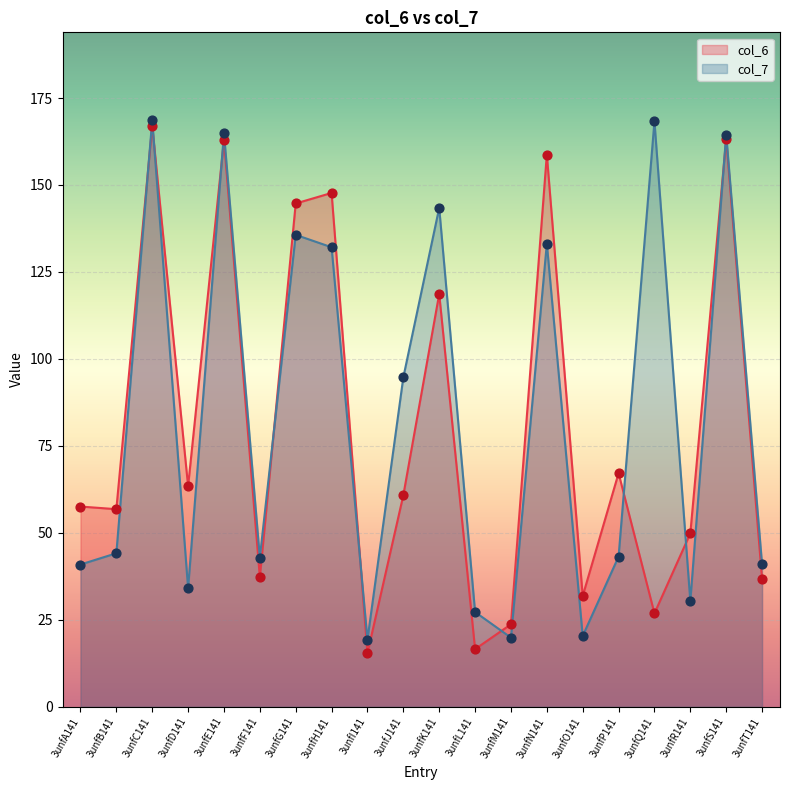

Which series contains the highest Y value?

col_7